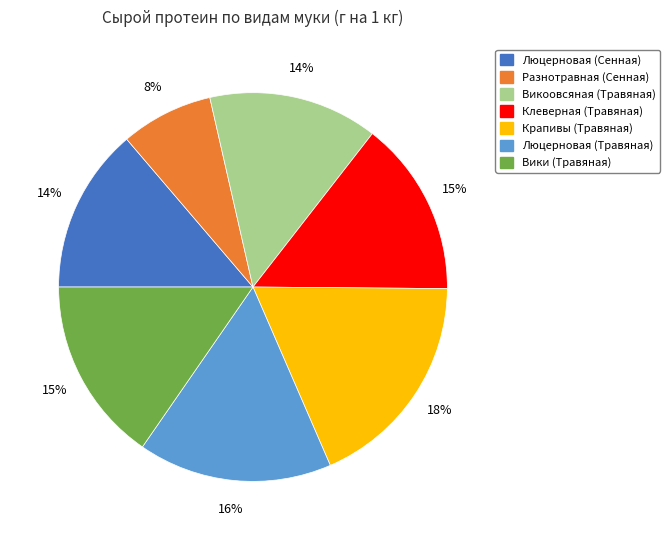

What is the ratio of the value at Люцерновая (Сенная) to the value at Вики (Травяная)?

0.9